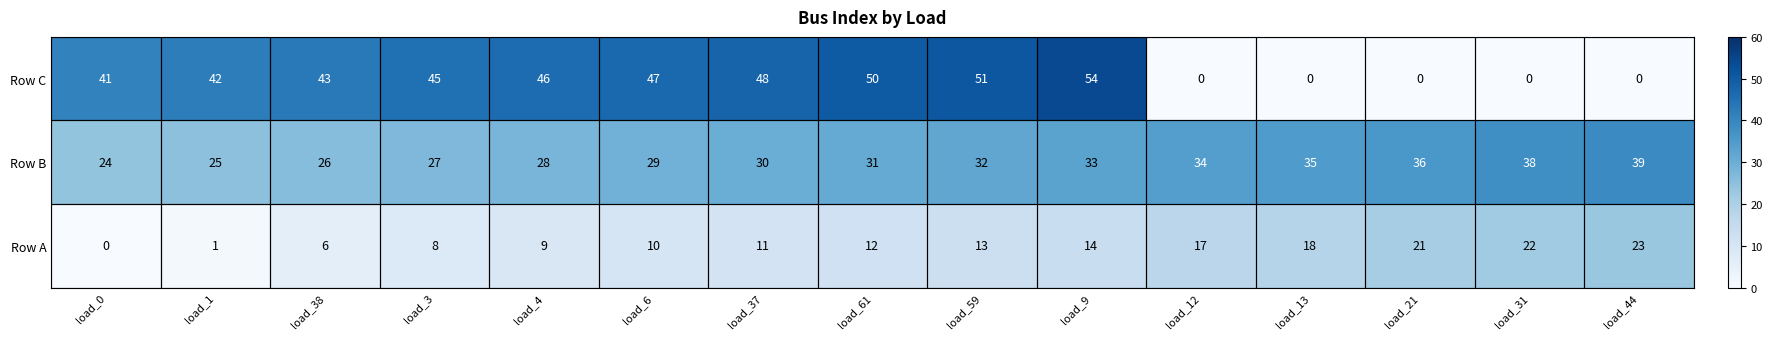

Which series has the largest range (max minus min)?

Row C